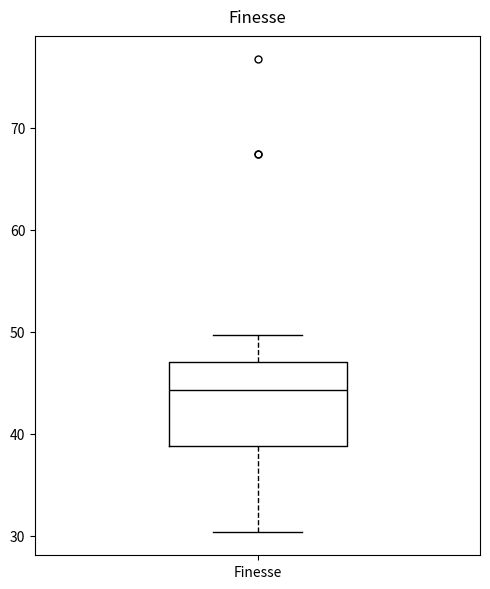

Transcribe this box plot: give where the median line is, the range the box spans, and where the two whiskers end, as read against the y-axis. The values are not printed on the chart, so give them approximately, as read against the axis.

median 44, box 39 to 47, whiskers 30 to 50